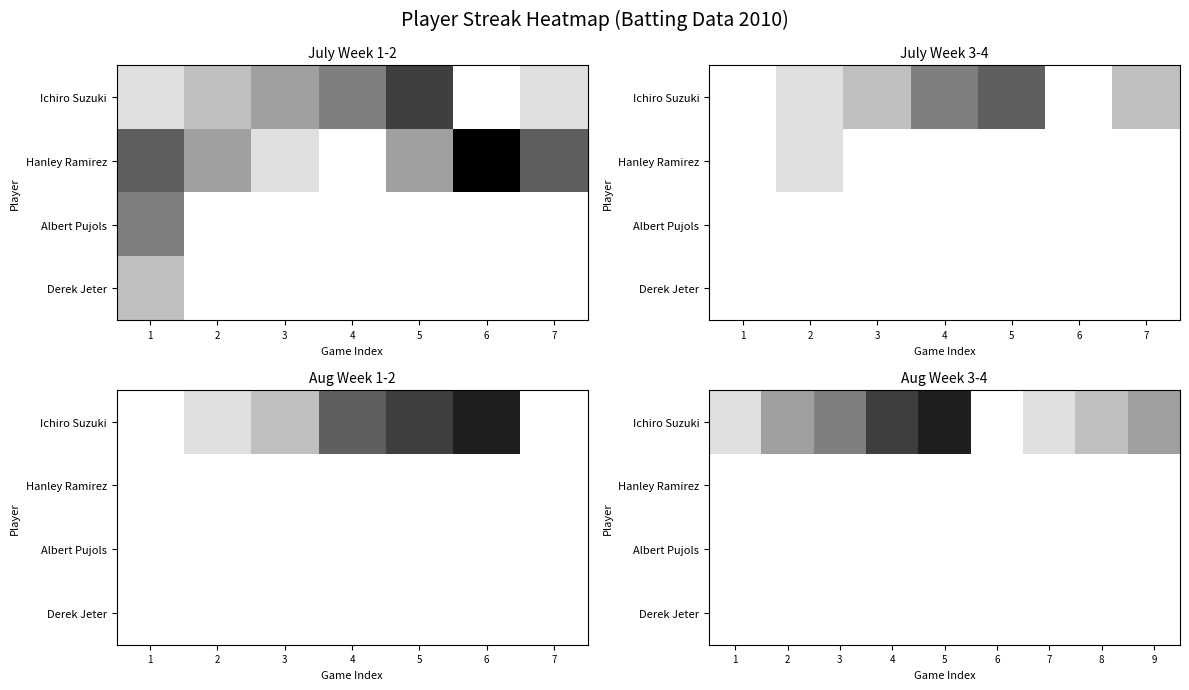

At which category is the sum across all series the highest?

5